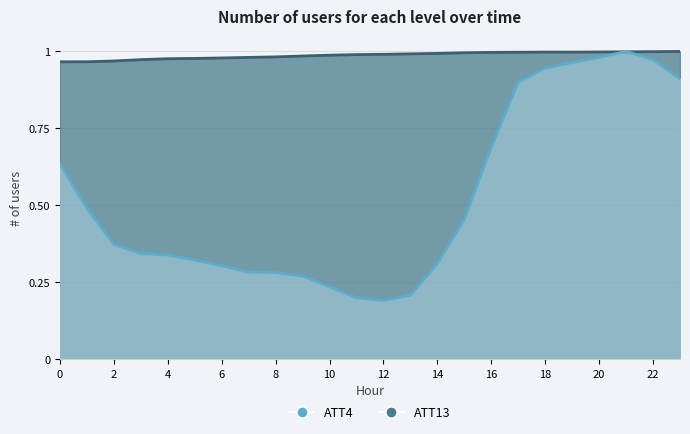

How many lines are shown in the chart?

2